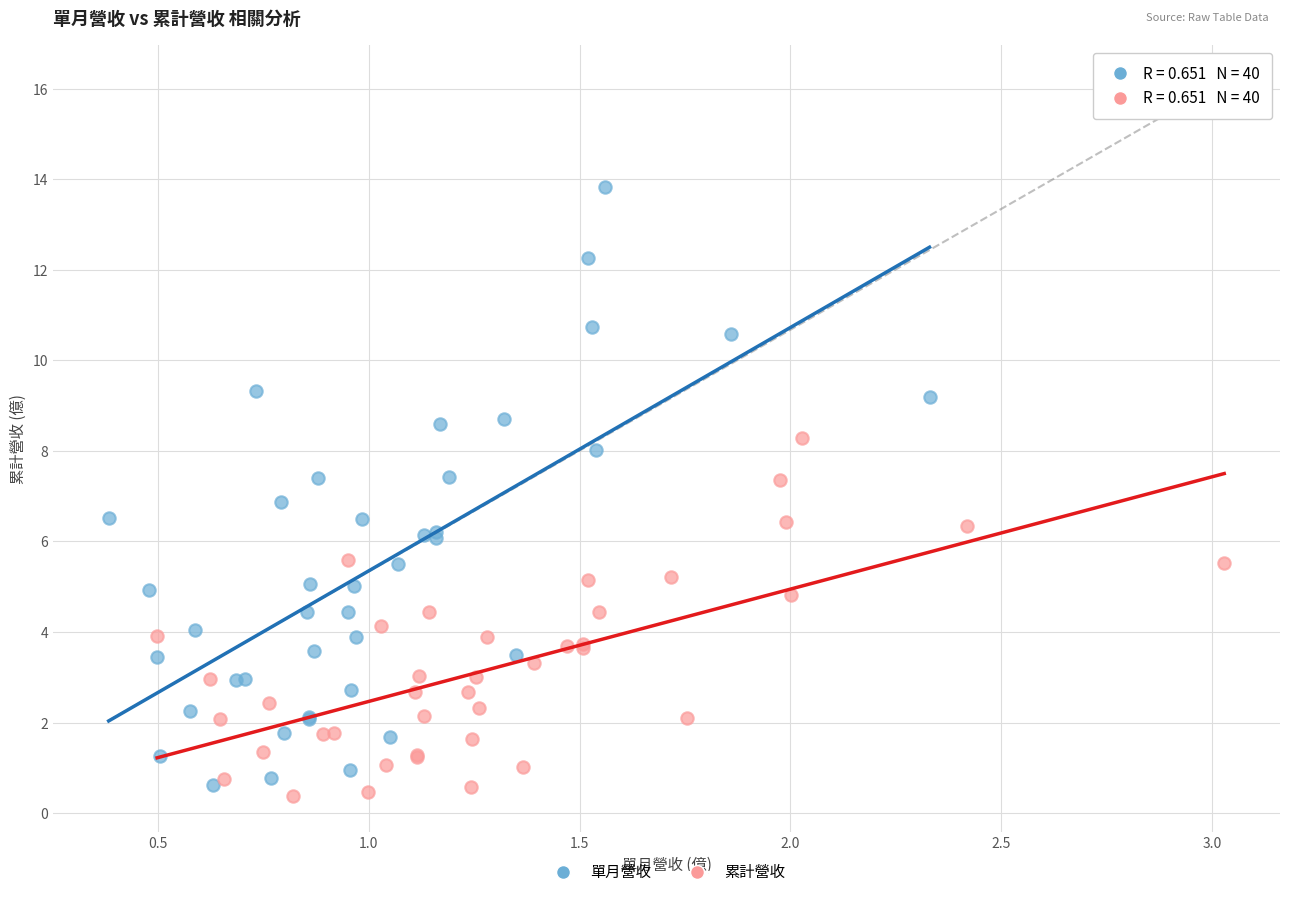

Which series has the widest spread of Y values?

單月營收